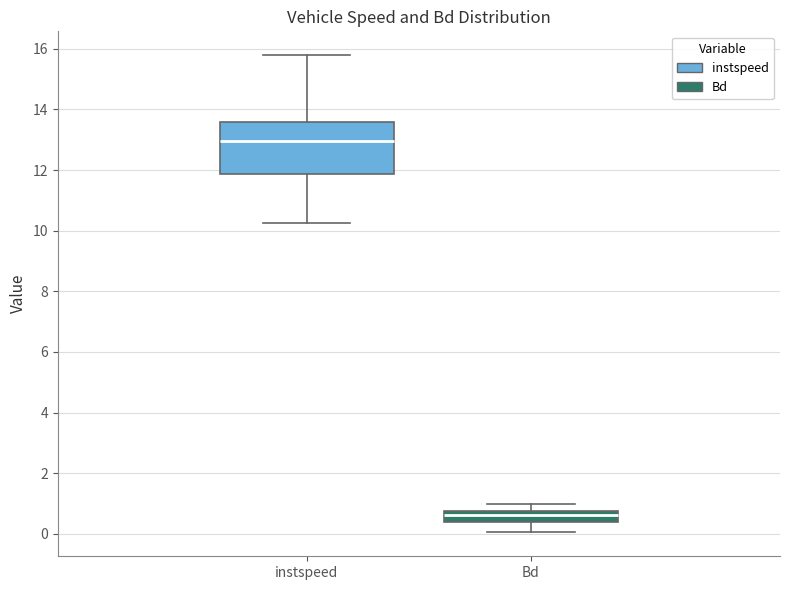

Comparing the boxes themselves (not the whiskers), which one is the tallest?

instspeed